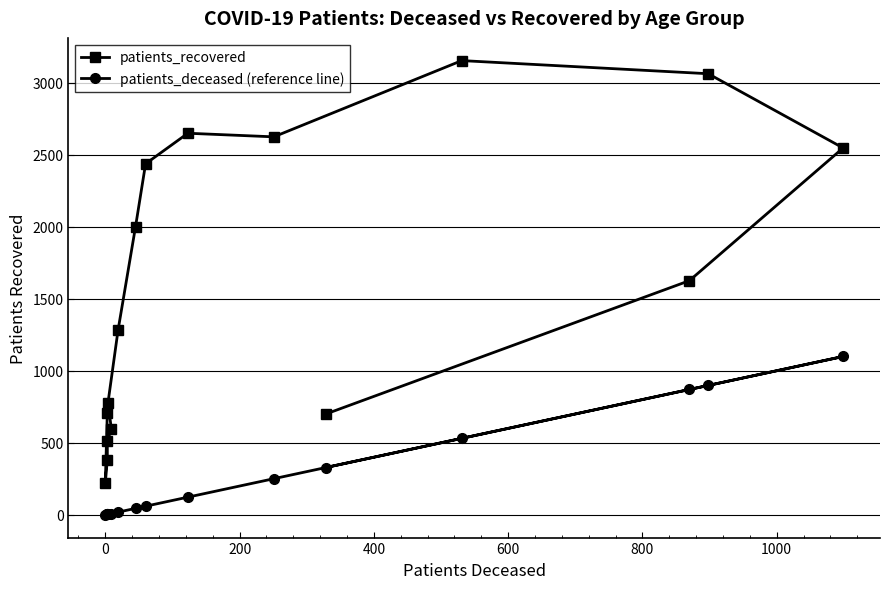

How many categories are shown in the chart?

16